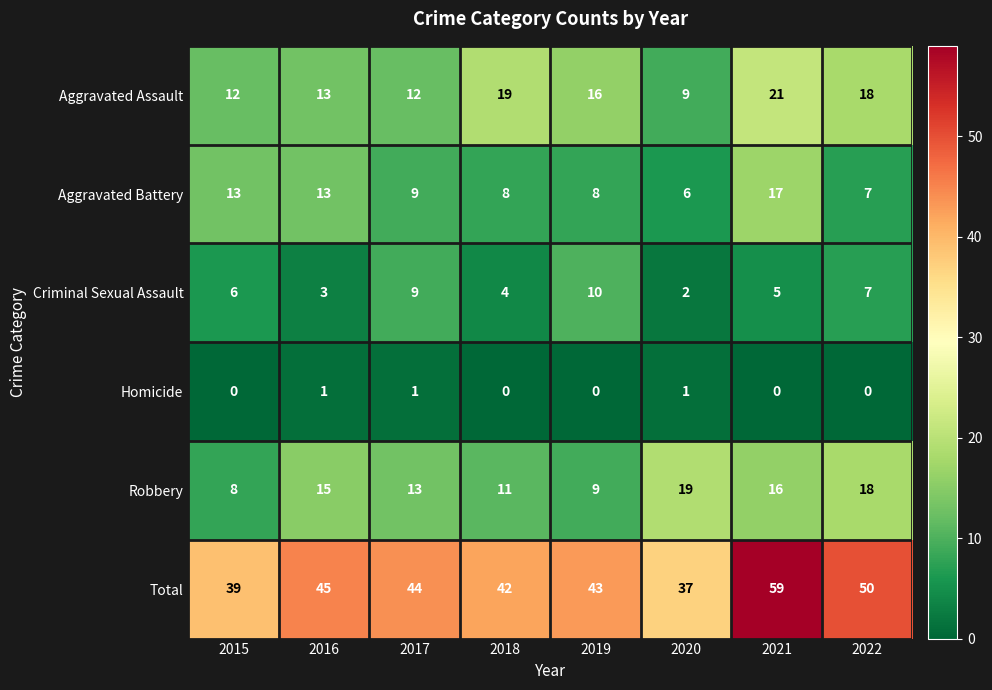

At which label is Aggravated Assault closest to 15?

2019